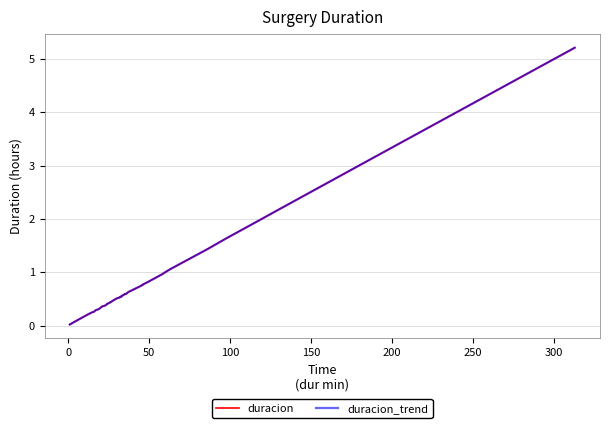

True or false: duracion and duracion_trend intersect in this chart.

False